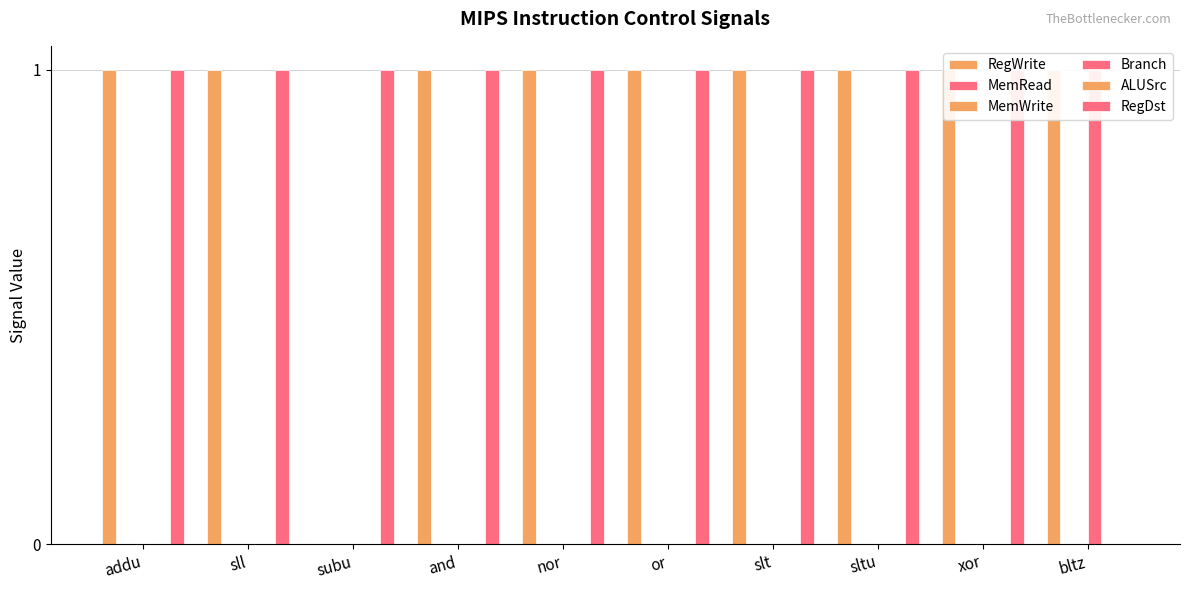

The RegWrite series shows 1 at sltu. True or false?

True